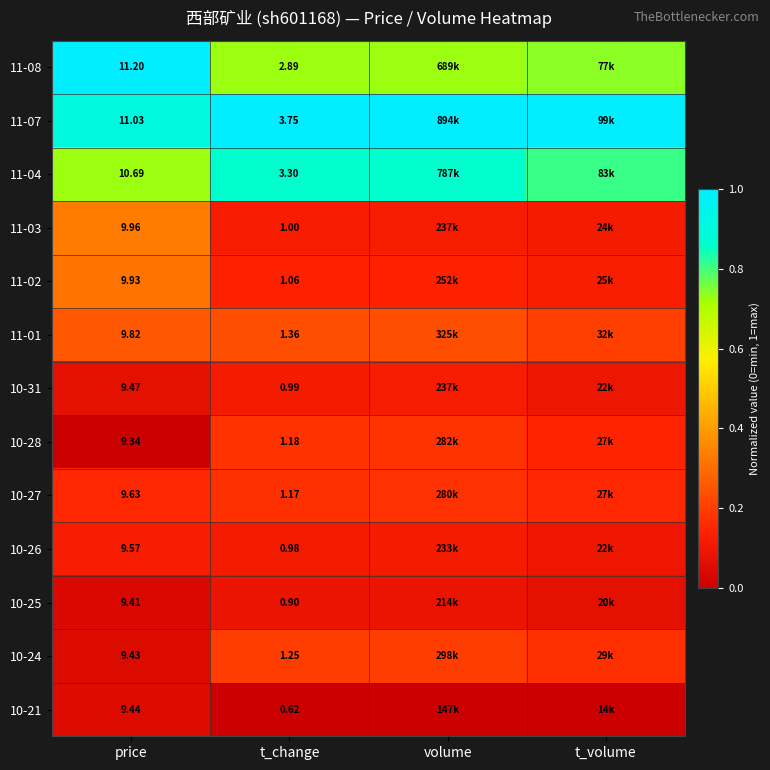

The 10-21 series shows -0.0 at t_volume. True or false?

False